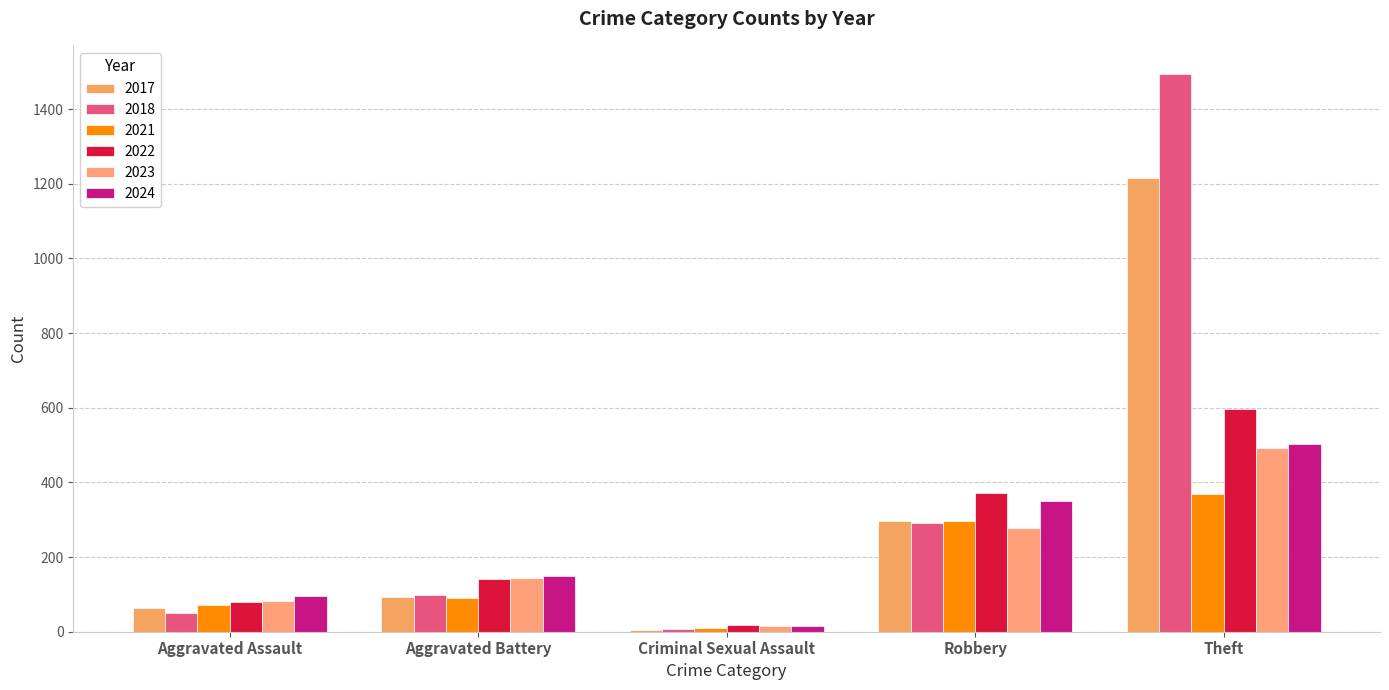

What is the label of the 1st bar from the left?

Aggravated Assault